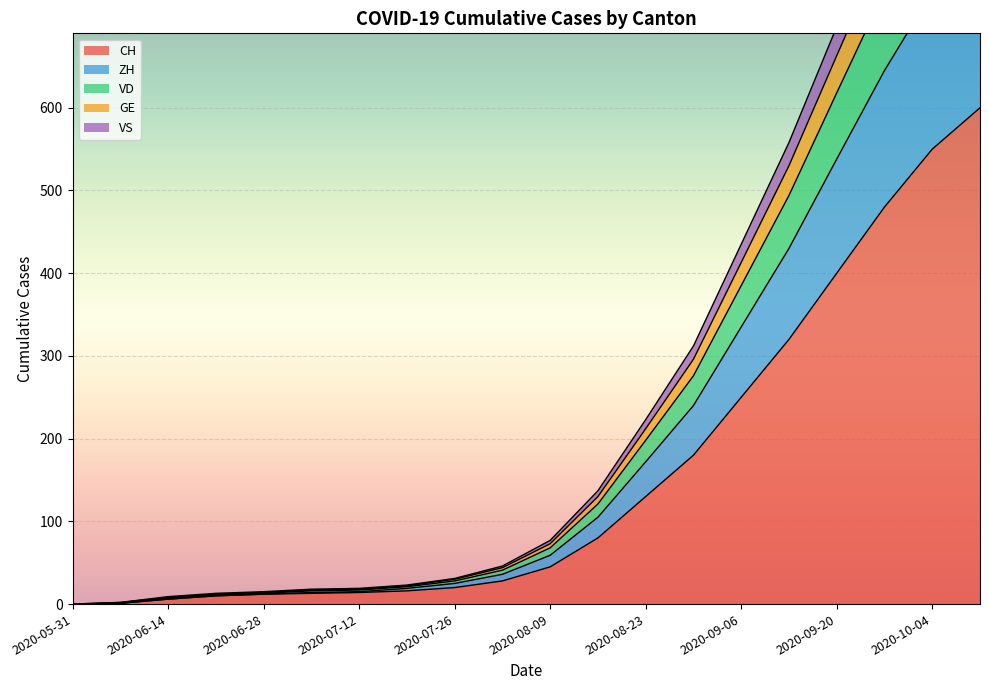

The value of VS at 2020-08-02 is 17. True or false?

False